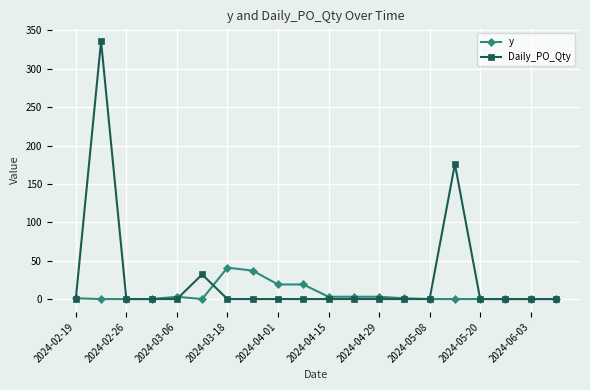

Rank the series by their average value, from highest to lowest.

Daily_PO_Qty, y